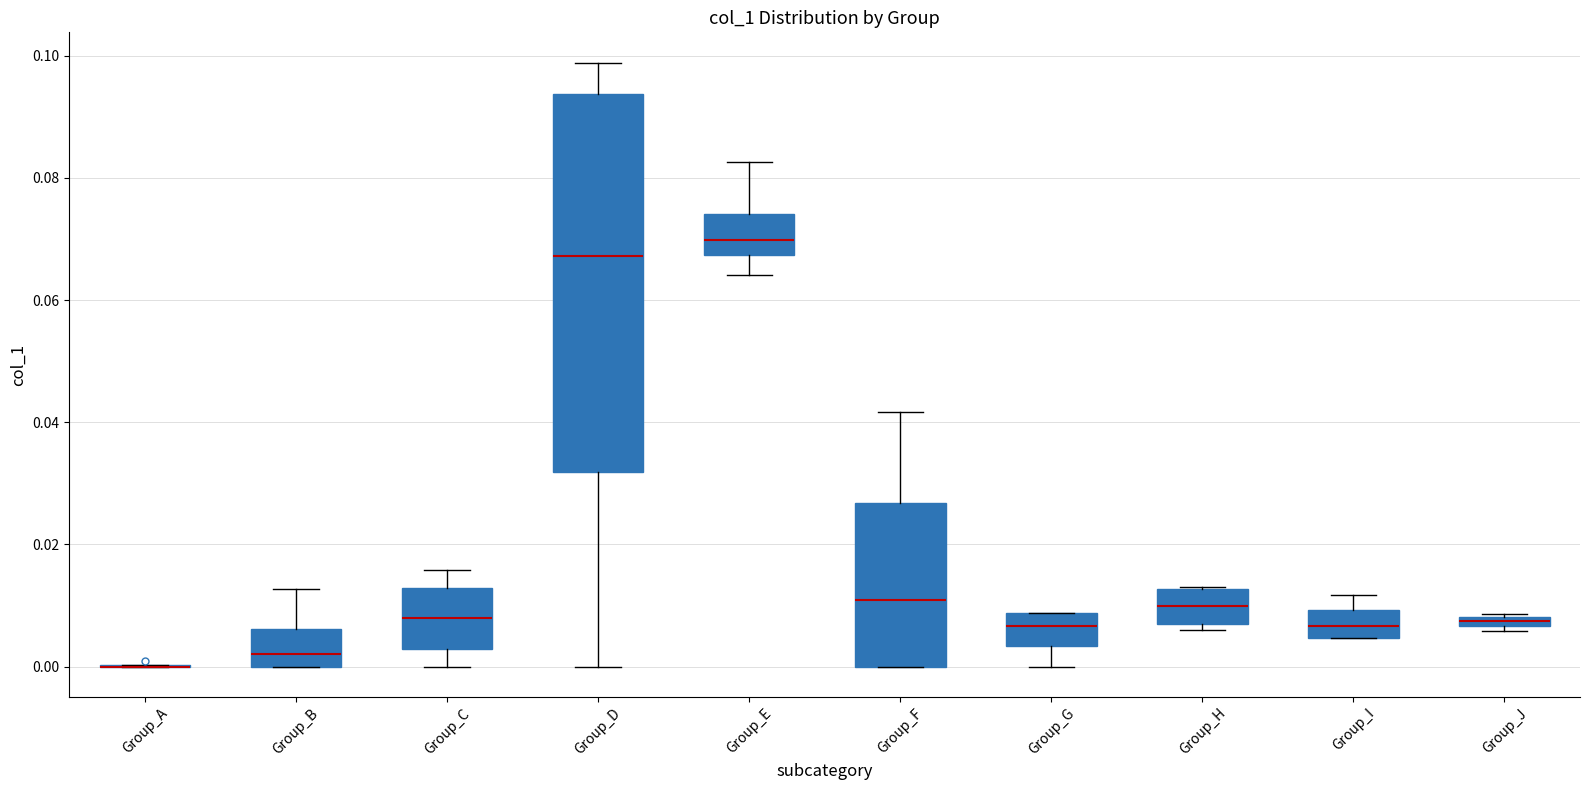

Which box is the tallest, from its lower edge to its upper edge?

Group_D